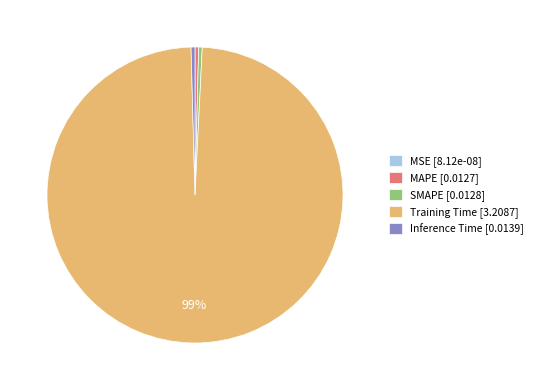

Is it true that SMAPE [0.0128] is 0% of the pie?

True